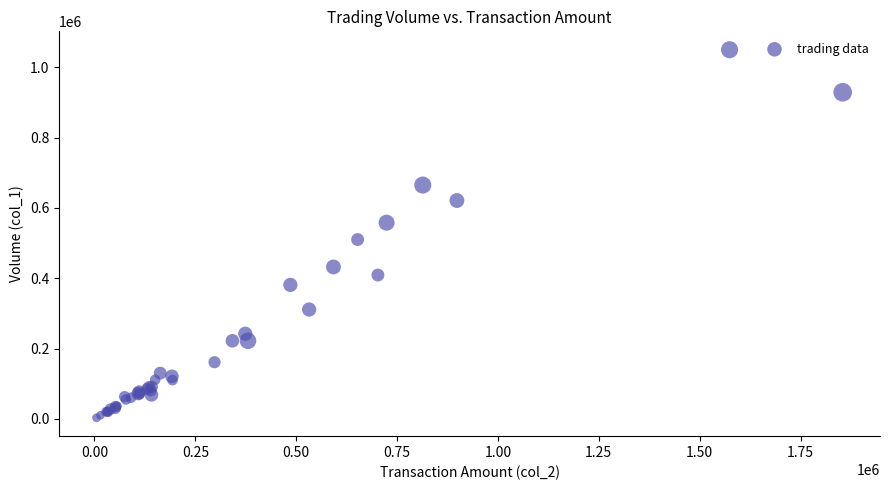

What Y value in the scatter plot is closest to 526500?

510000